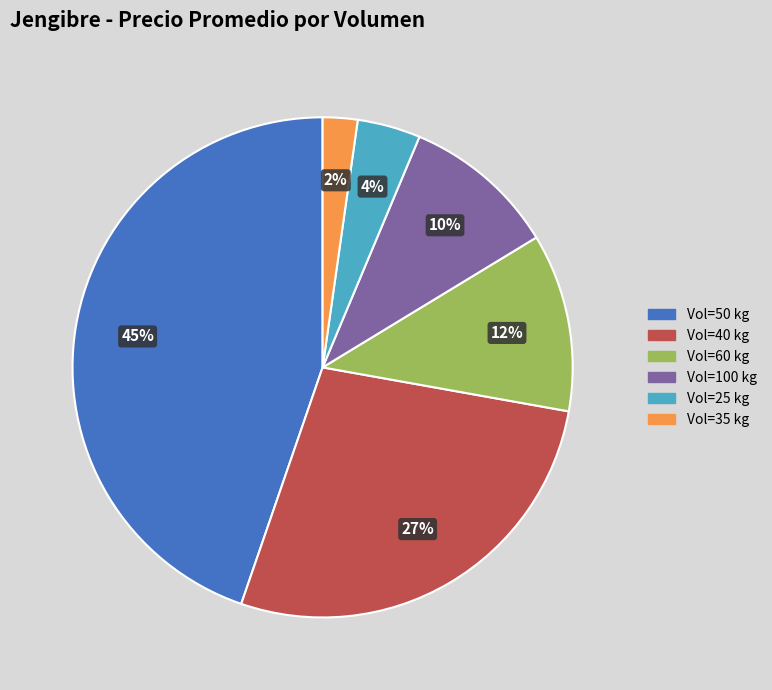

What percentage is the Vol=40 kg slice, to the nearest percent?

27%